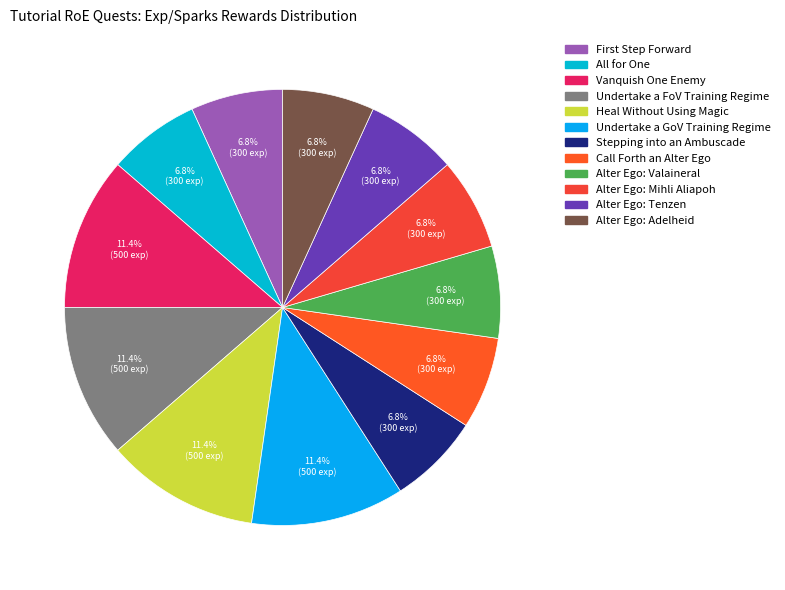

What percentage is the Alter Ego: Mihli Aliapoh slice, to the nearest percent?

7%